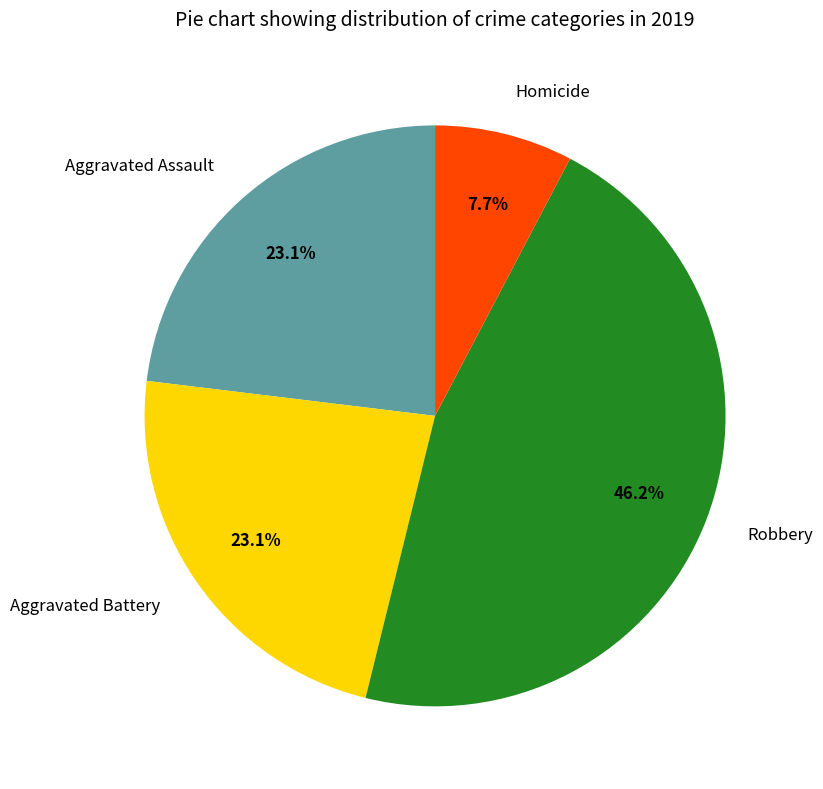

What is the largest slice in the pie chart?

Robbery